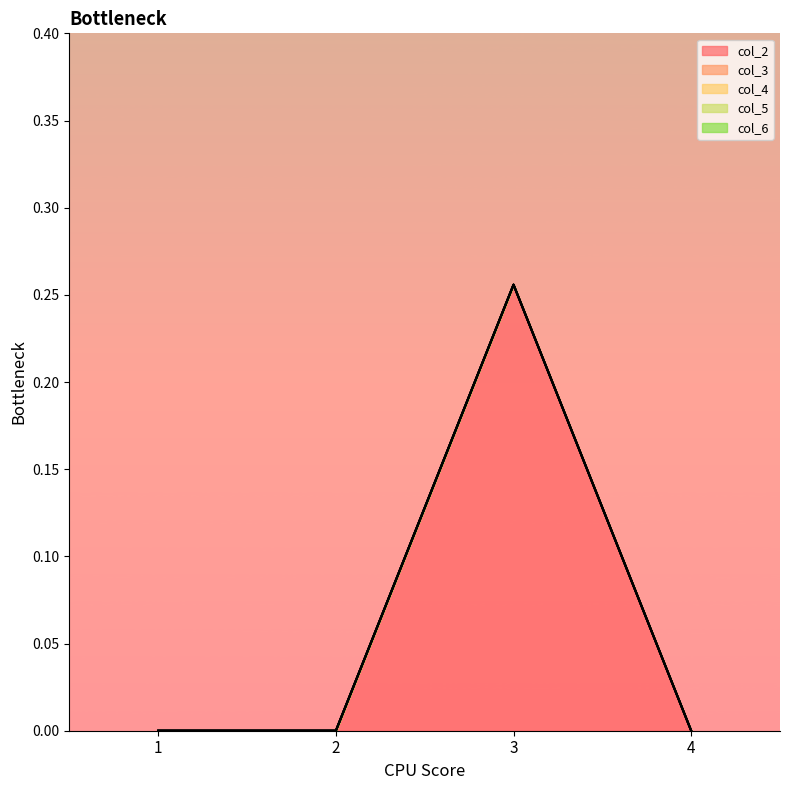

True or false: col_5 has a value of 0.0 at 1.

True